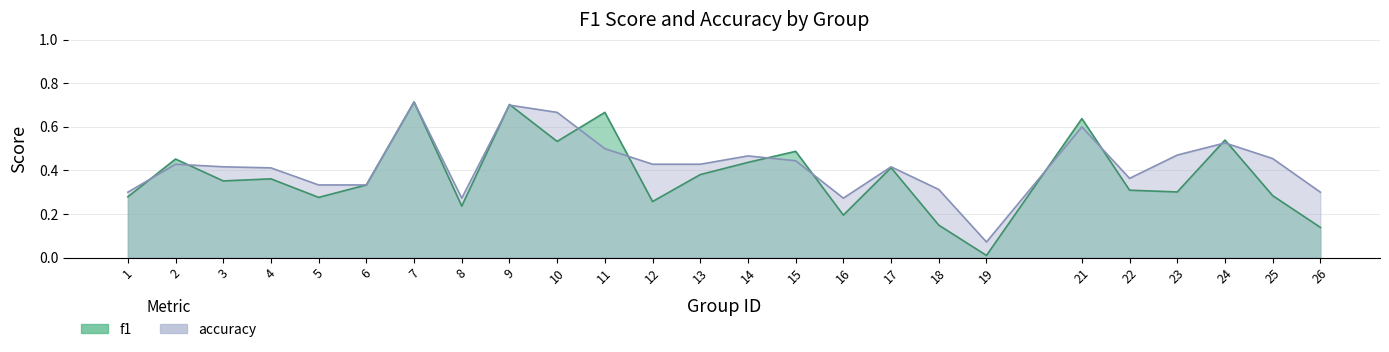

In accuracy, how many points are lower than both neighbors (excluding endpoints)?

4